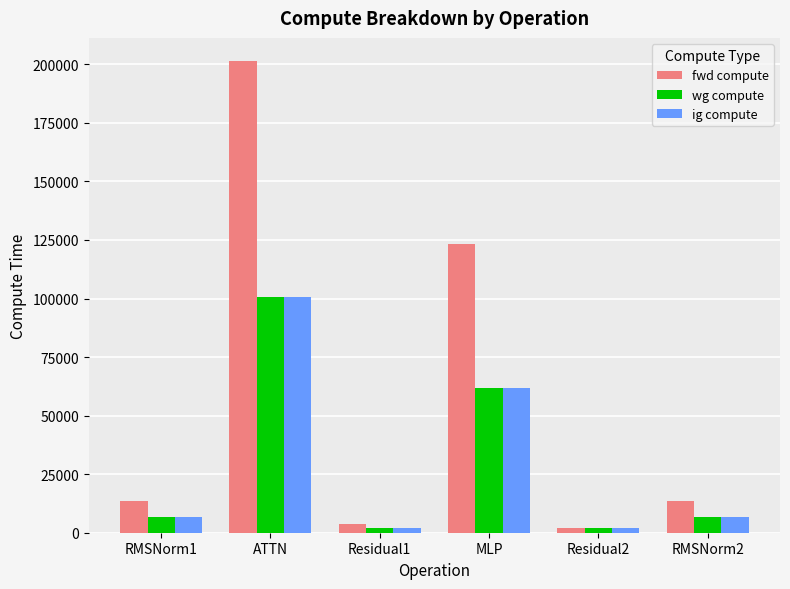

Are the bars grouped side by side (vs. stacked)?

Yes